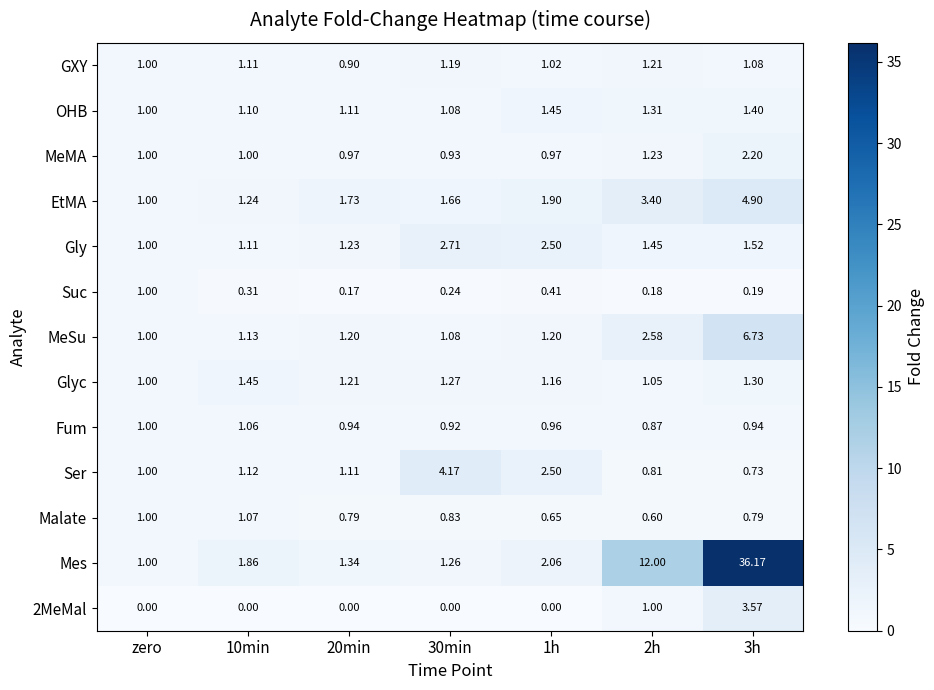

Which series changed the most between 1h and 2h?

Mes